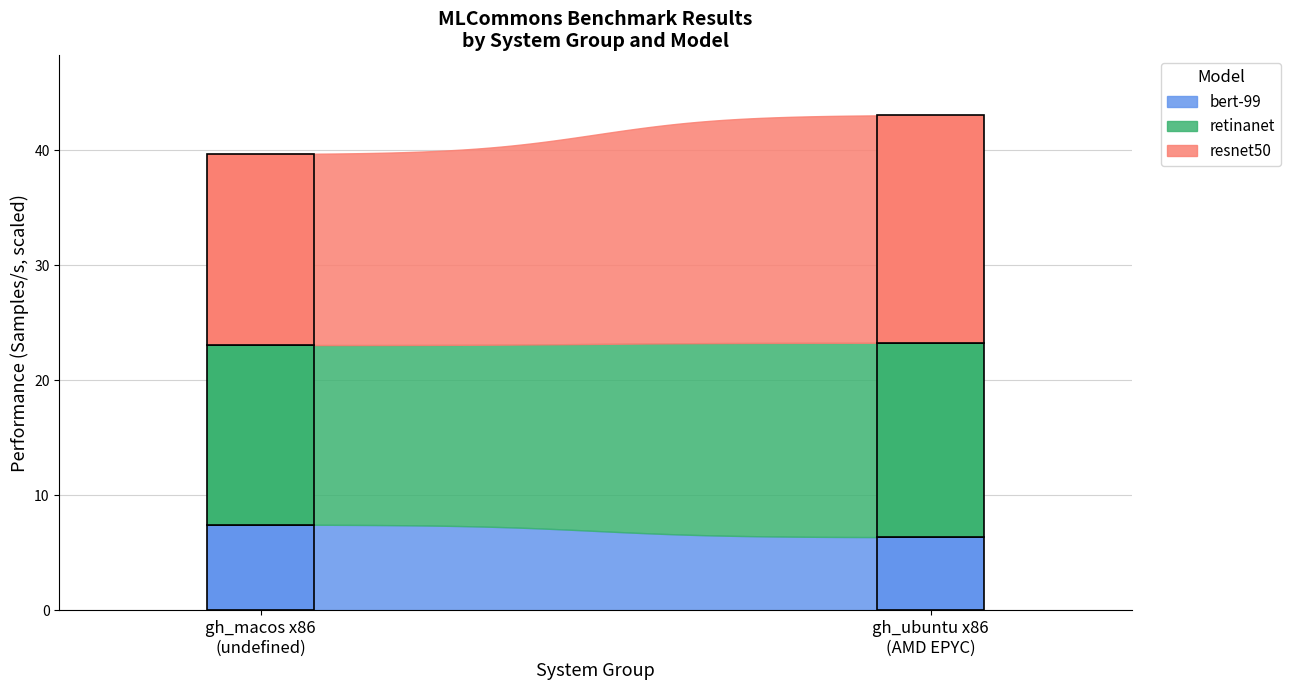

What is the highest value of the bert-99 series?

7.4